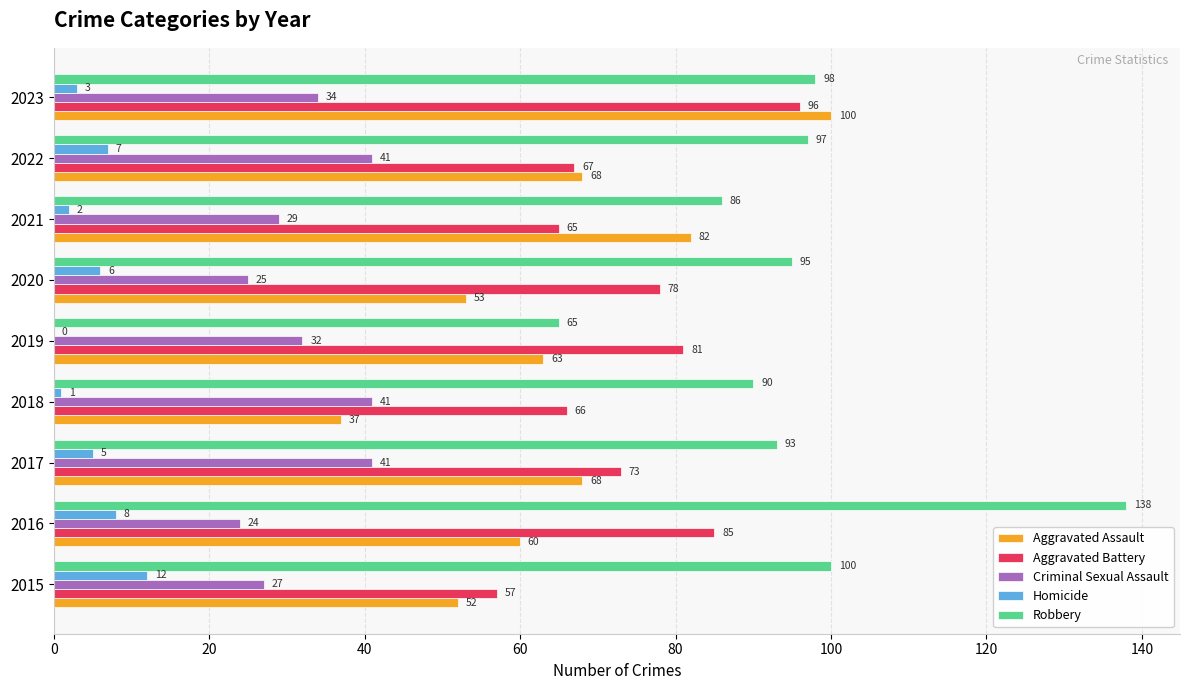

True or false: Homicide has a value of 5 at 2017.

True